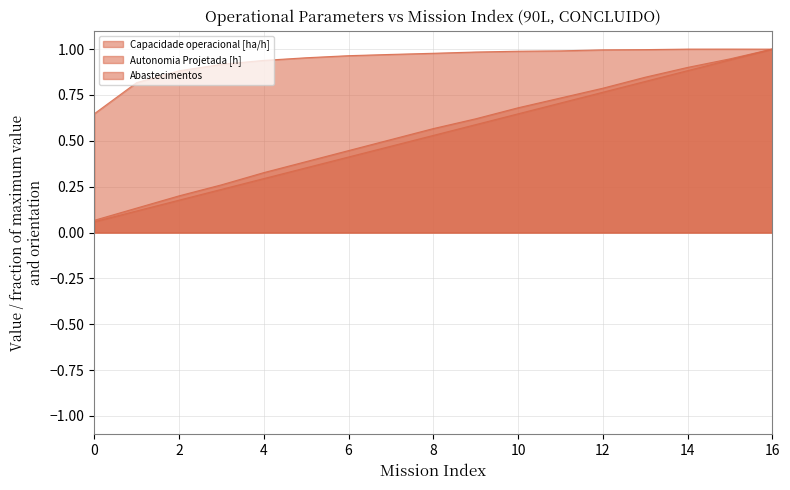

Does the chart have visible grid lines?

Yes